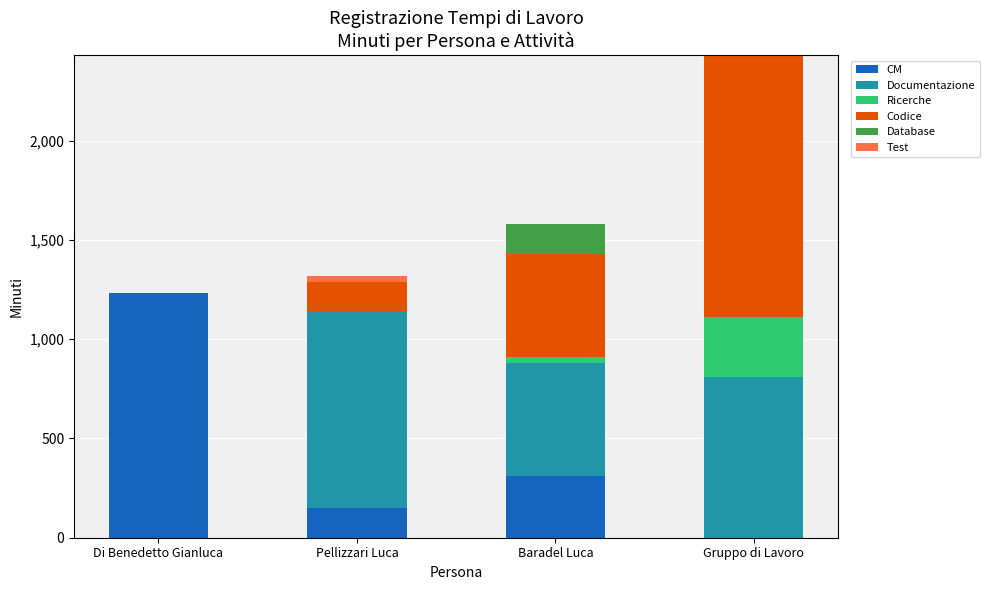

What is the highest value of the CM series?

1230